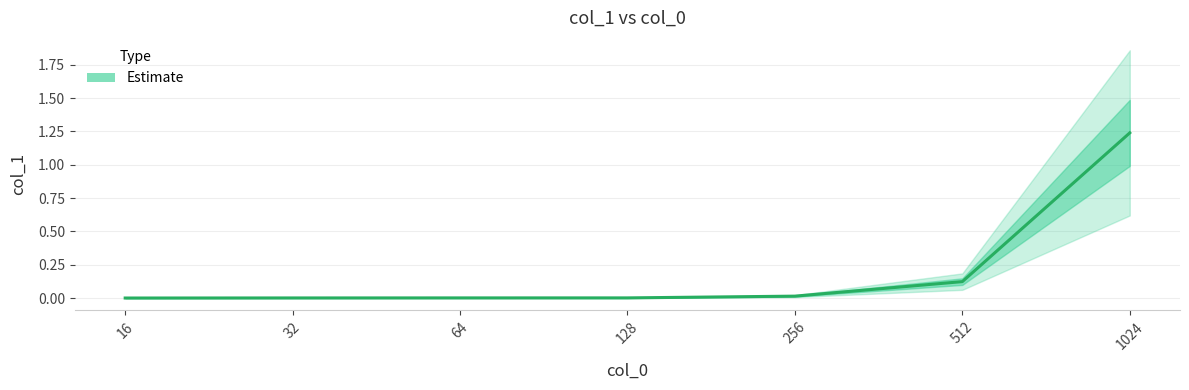

True or false: the data shows 0.0 at 64.

False